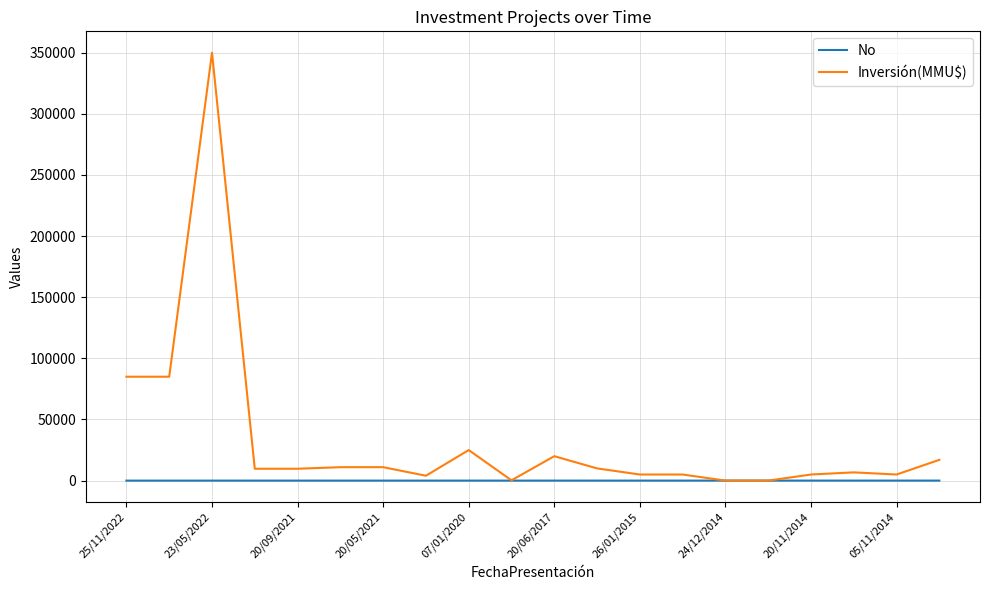

What is the difference between the maximum and minimum values in the No series?

19